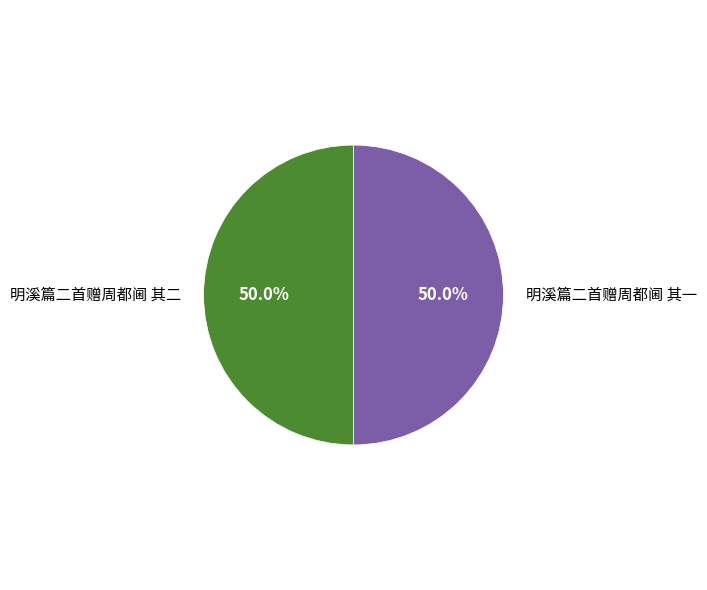

What percentage is NOT represented by 明溪篇二首赠周都阃 其二?

50.0%